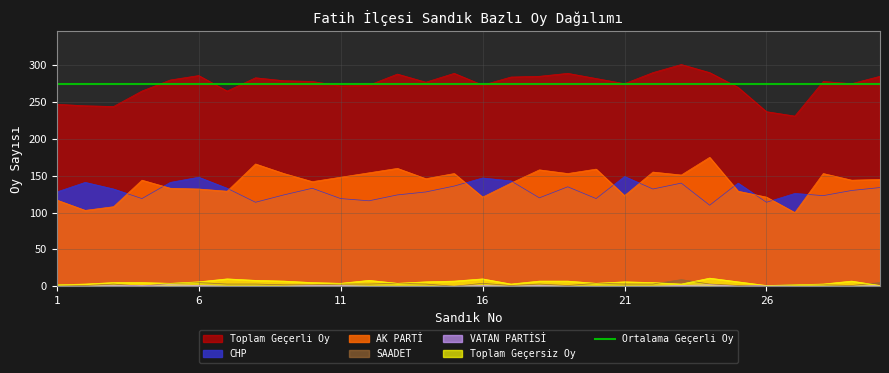

What is the sum of all Toplam Geçersiz Oy values?

160